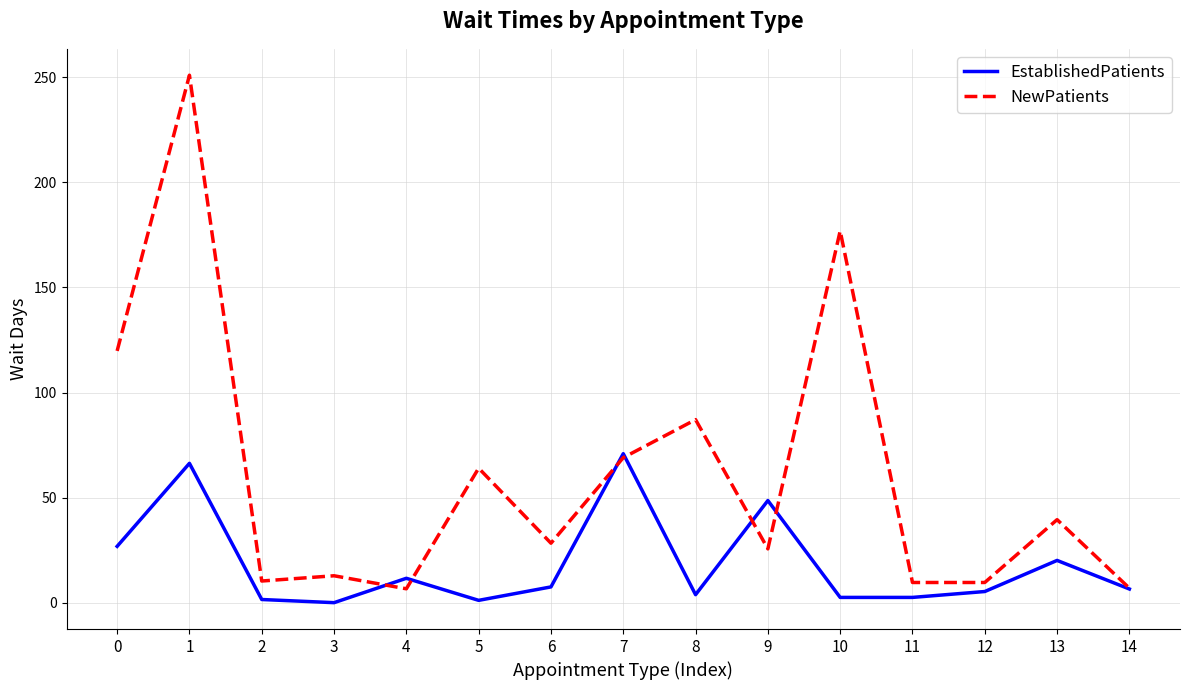

List the series in order of their peak value, lowest first.

EstablishedPatients, NewPatients